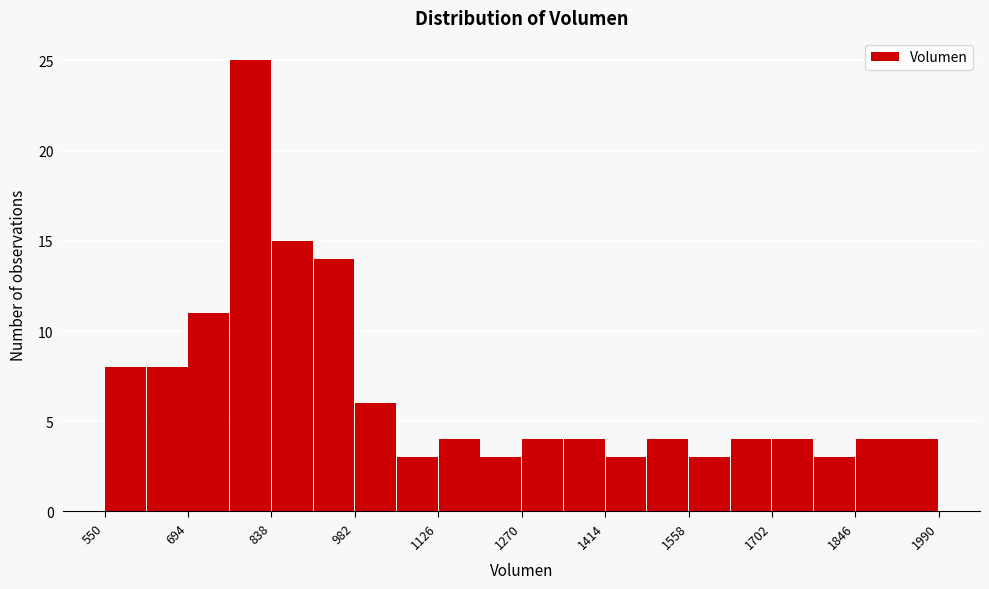

Around what value on the x-axis is the tallest bar? Give the approximate position of its centre, as read against the axis.

800